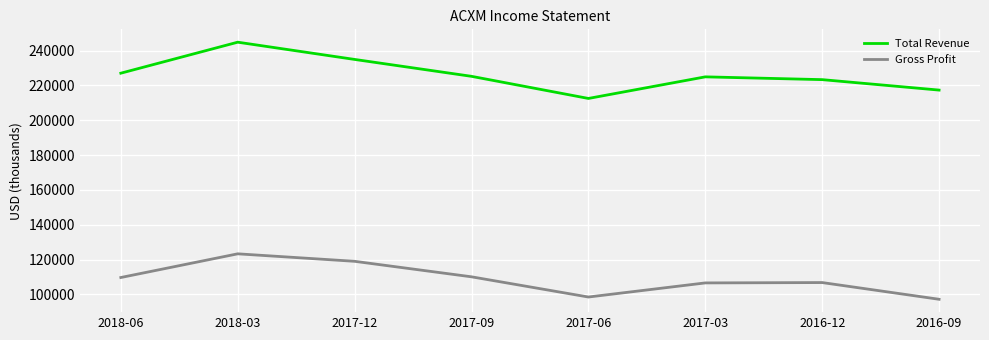

Does the chart display data point markers on the line(s)?

No